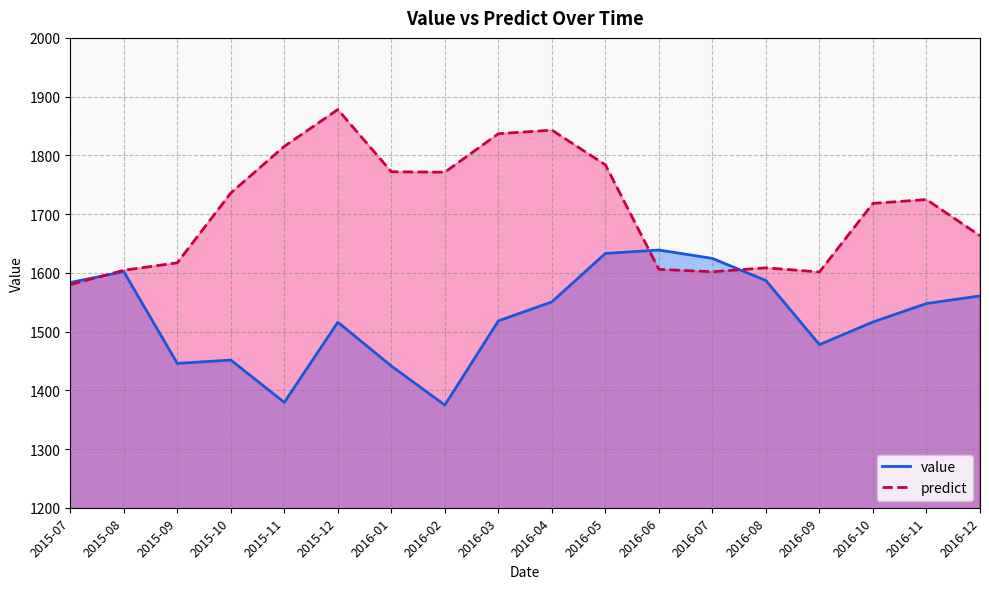

Reading right to left, list all the values displayed in this chart.

value: 2016-12=1560.7	2016-11=1547.7	2016-10=1516.3	2016-09=1477.7	2016-08=1586.8	2016-07=1624.5	2016-06=1638.8	2016-05=1633.0	2016-04=1550.5	2016-03=1518.2	2016-02=1374.8	2016-01=1441.3	2015-12=1515.9	2015-11=1379.4	2015-10=1451.5	2015-09=1445.7	2015-08=1602.0	2015-07=1583.5
predict: 2016-12=1663.2	2016-11=1724.8	2016-10=1718.2	2016-09=1601.4	2016-08=1608.4	2016-07=1601.8	2016-06=1605.8	2016-05=1783.8	2016-04=1842.9	2016-03=1836.8	2016-02=1771.3	2016-01=1772.0	2015-12=1878.0	2015-11=1815.3	2015-10=1735.9	2015-09=1617.0	2015-08=1604.3	2015-07=1579.8